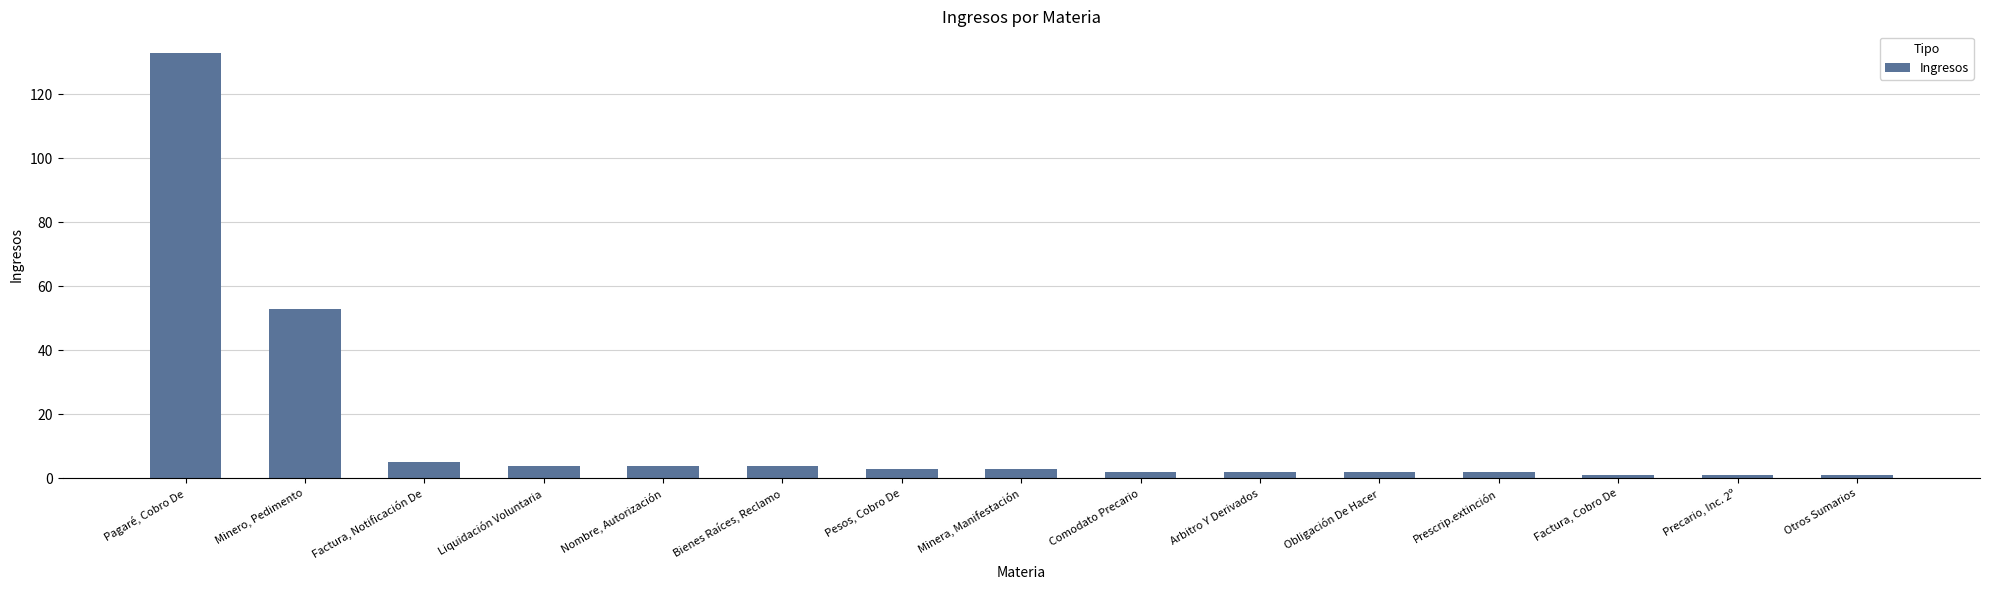

True or false: the data shows 3 at Minera, Manifestación.

True